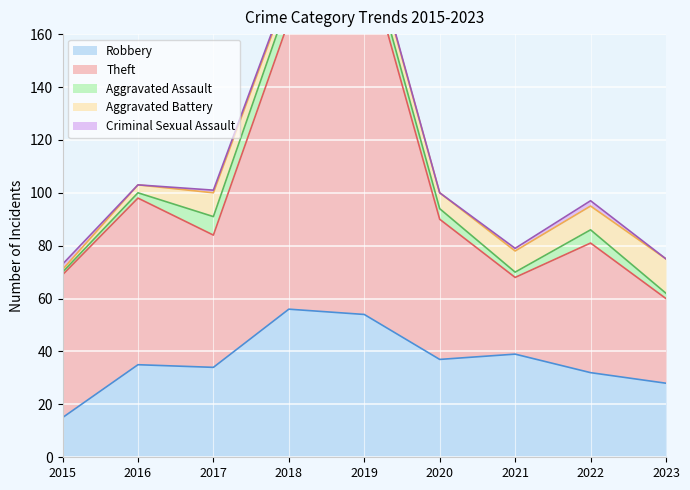

How many lines are shown in the chart?

5